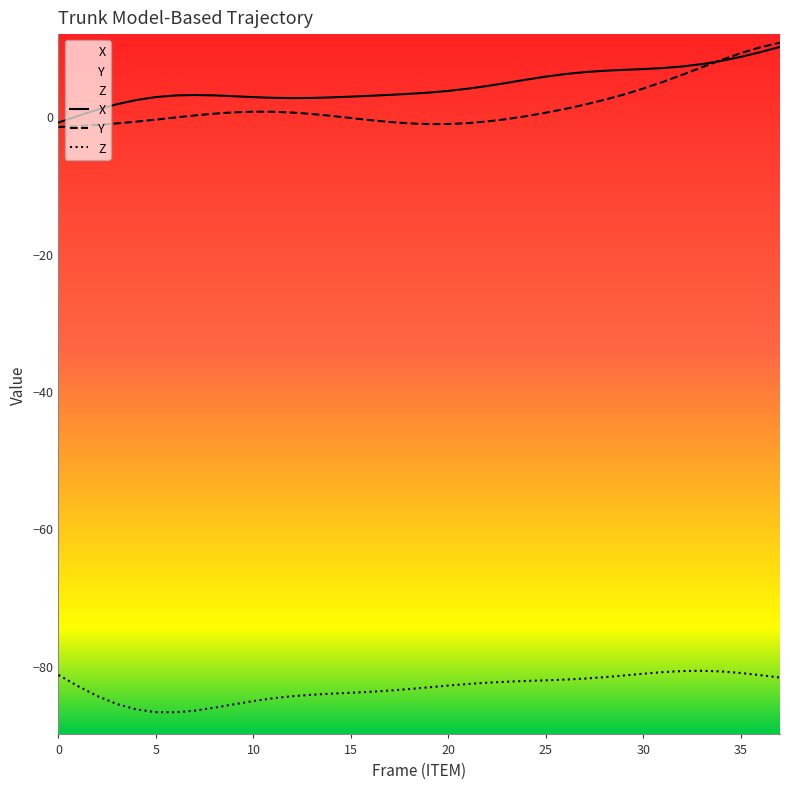

Is this an area chart (filled region under the line)?

No